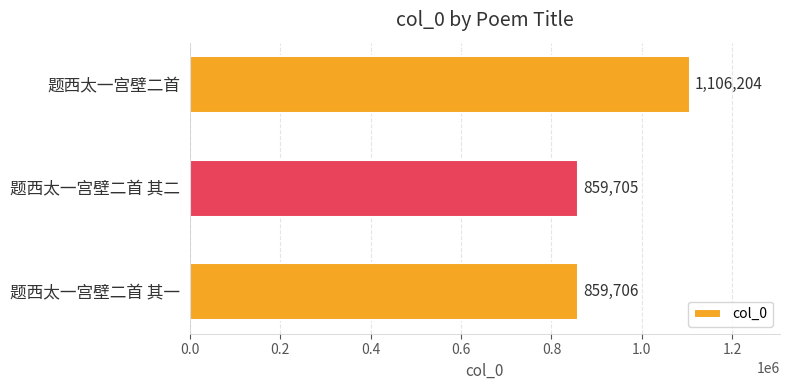

What is the greatest value displayed?

1106204